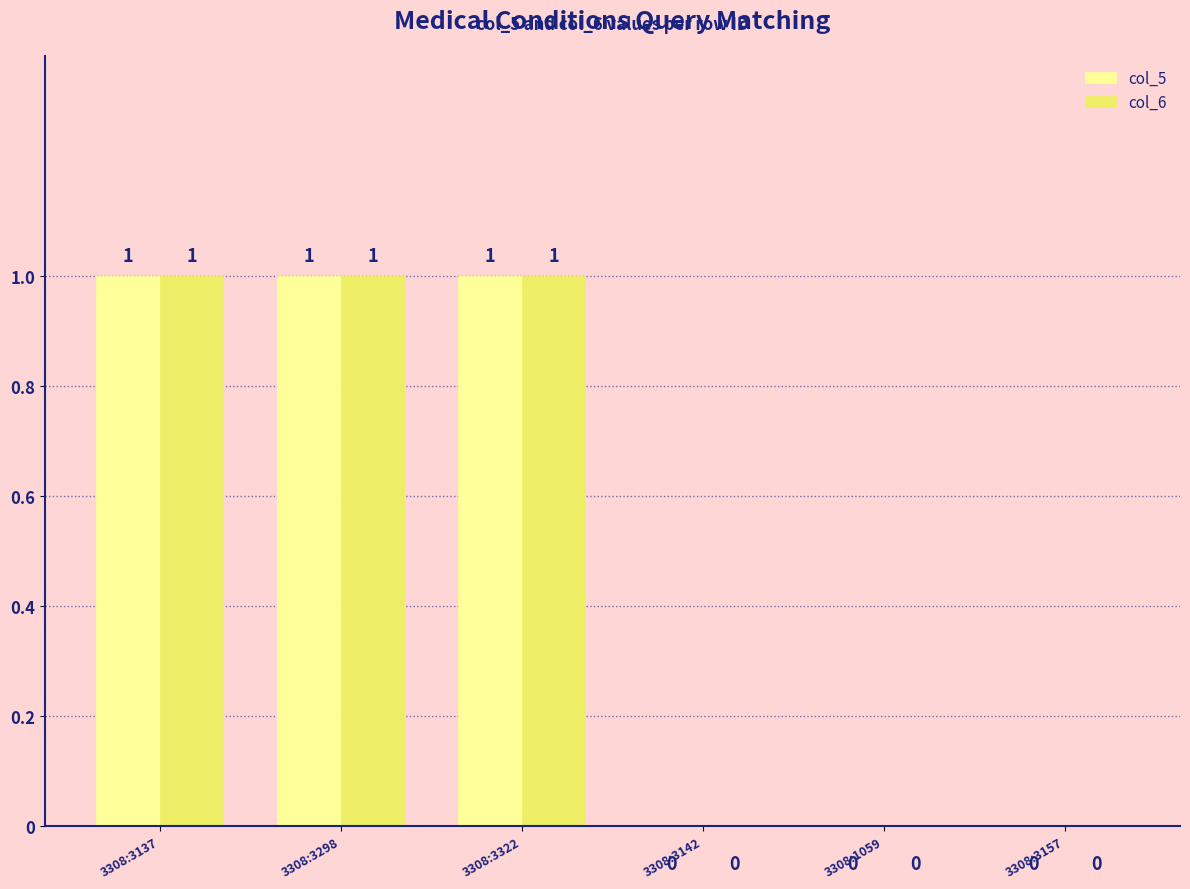

Is the value of col_5 at 3308:3142 greater than the value of col_6 at 3308:3137?

No